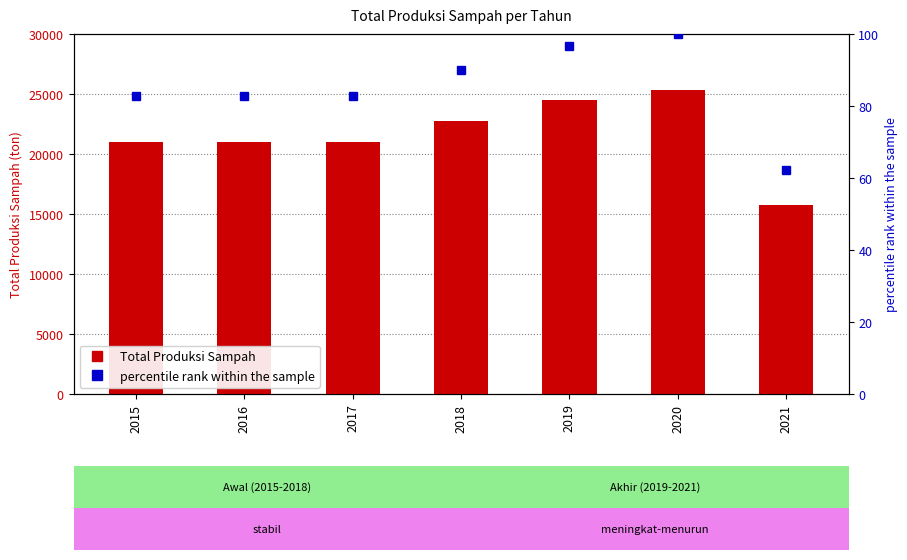

At which label is percentile rank within the sample closest to 81?

2015